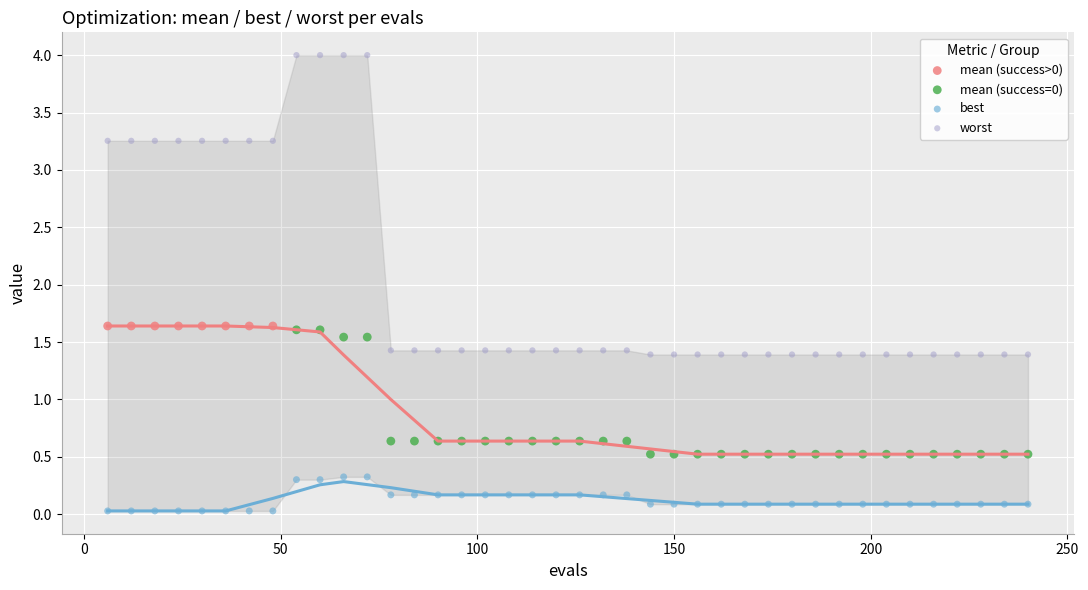

Which series reaches the minimum Y coordinate?

best